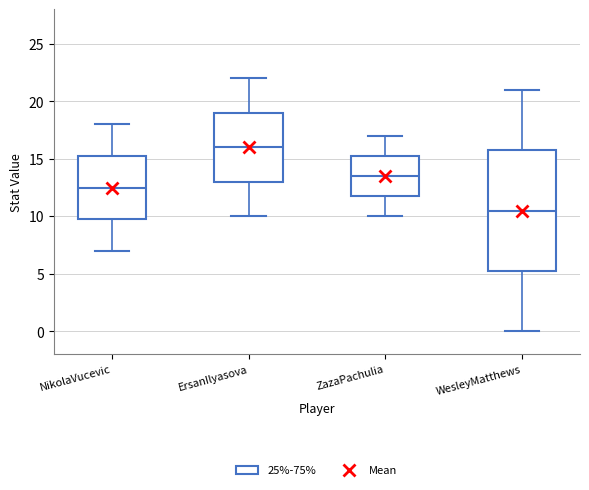

Comparing the boxes themselves (not the whiskers), which one is the tallest?

WesleyMatthews